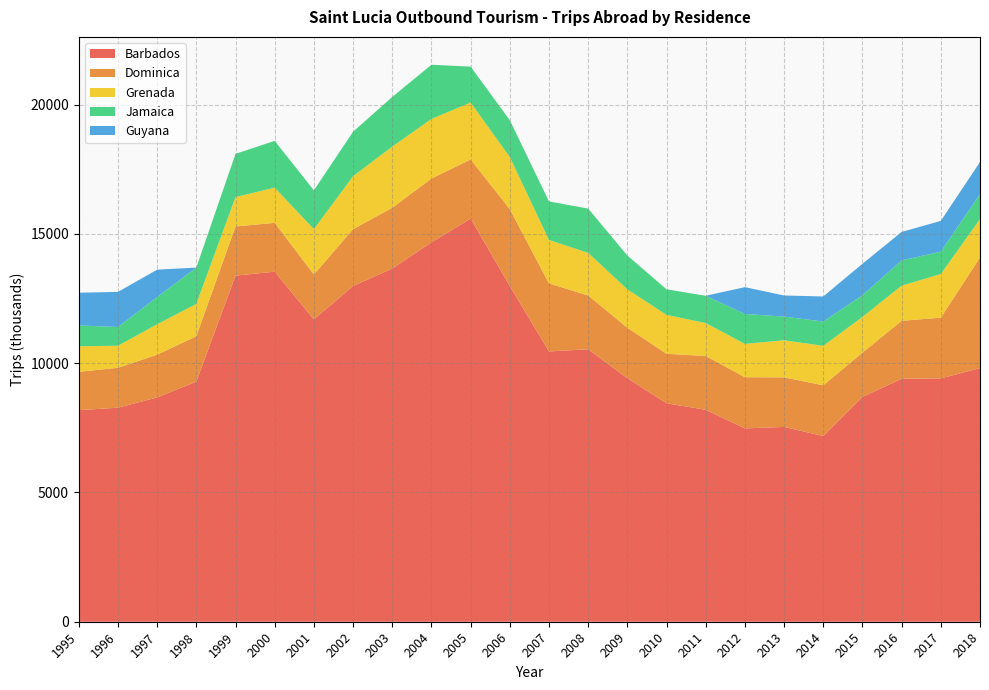

Reading left to right, what are all the values shown in this chart?

Barbados: 1995=8184	1996=8279	1997=8674	1998=9289	1999=13388	2000=13540	2001=11695	2002=12986	2003=13661	2004=14672	2005=15592	2006=12989	2007=10456	2008=10539	2009=9421	2010=8451	2011=8199	2012=7479	2013=7535	2014=7184	2015=8697	2016=9399	2017=9412	2018=9810
Dominica: 1995=1484	1996=1544	1997=1656	1998=1757	1999=1902	2000=1890	2001=1737	2002=2201	2003=2352	2004=2471	2005=2290	2006=2973	2007=2632	2008=2081	2009=1952	2010=1914	2011=2080	2012=1980	2013=1918	2014=1962	2015=1713	2016=2241	2017=2351	2018=4284
Grenada: 1995=987	1996=854	1997=1176	1998=1248	1999=1137	2000=1362	2001=1754	2002=2046	2003=2367	2004=2306	2005=2202	2006=2016	2007=1679	2008=1650	2009=1485	2010=1505	2011=1275	2012=1289	2013=1434	2014=1527	2015=1381	2016=1360	2017=1687	2018=1482
Jamaica: 1995=805	1996=724	1997=1053	1998=1405	1999=1671	2000=1810	2001=1501	2002=1722	2003=1920	2004=2097	2005=1389	2006=1423	2007=1492	2008=1712	2009=1308	2010=990	2011=1055	2012=1157	2013=916	2014=939	2015=840	2016=977	2017=866	2018=966
Guyana: 1995=1267	1996=1358	1997=1060	1998=0	1999=0	2000=0	2001=0	2002=0	2003=0	2004=0	2005=0	2006=0	2007=0	2008=0	2009=0	2010=0	2011=0	2012=1038	2013=817	2014=970	2015=1215	2016=1101	2017=1190	2018=1241